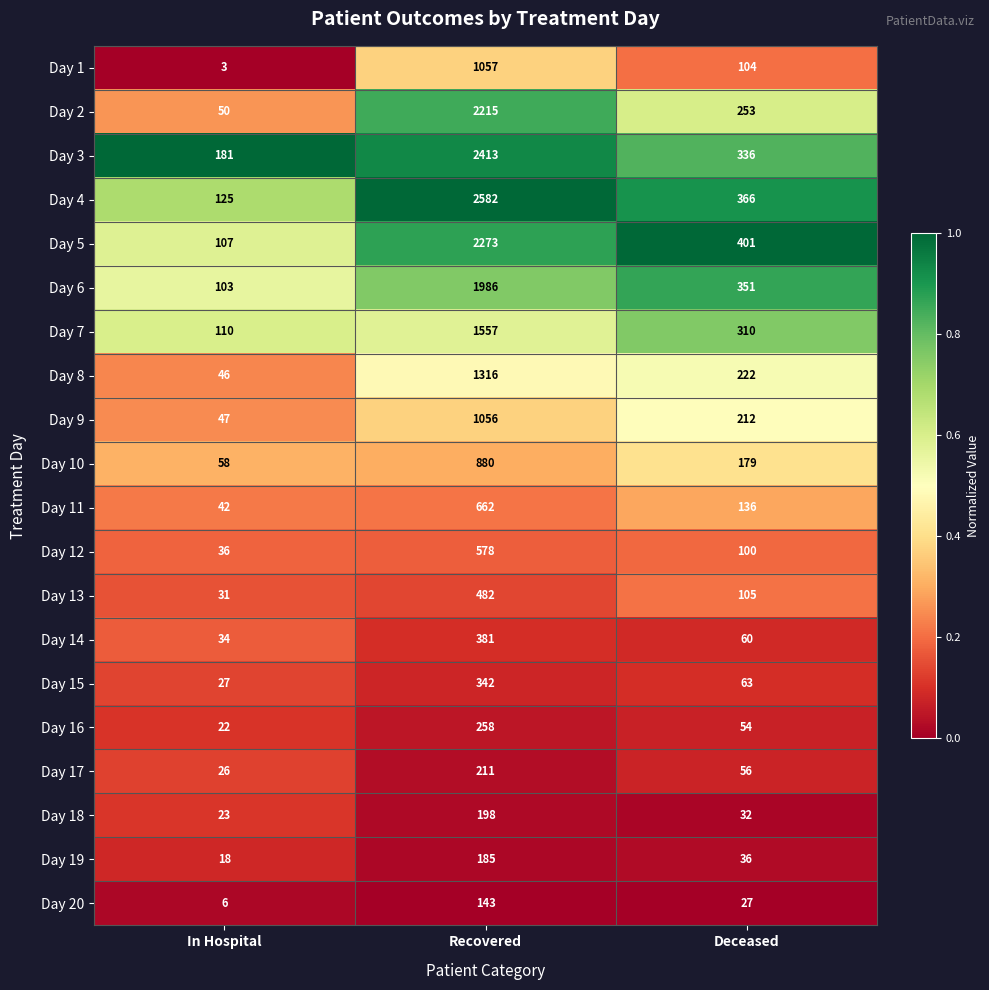

The value of Day 2 at In Hospital is 50. True or false?

True